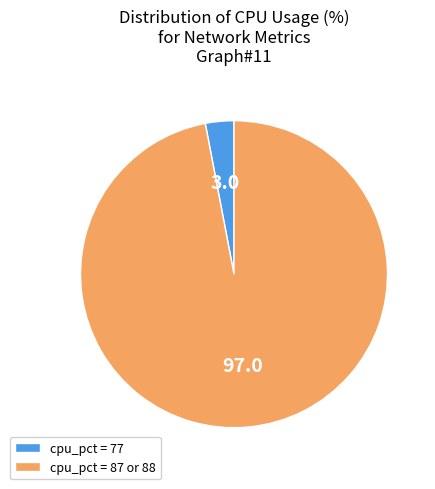

Which category has the smallest portion of the pie?

cpu_pct = 77